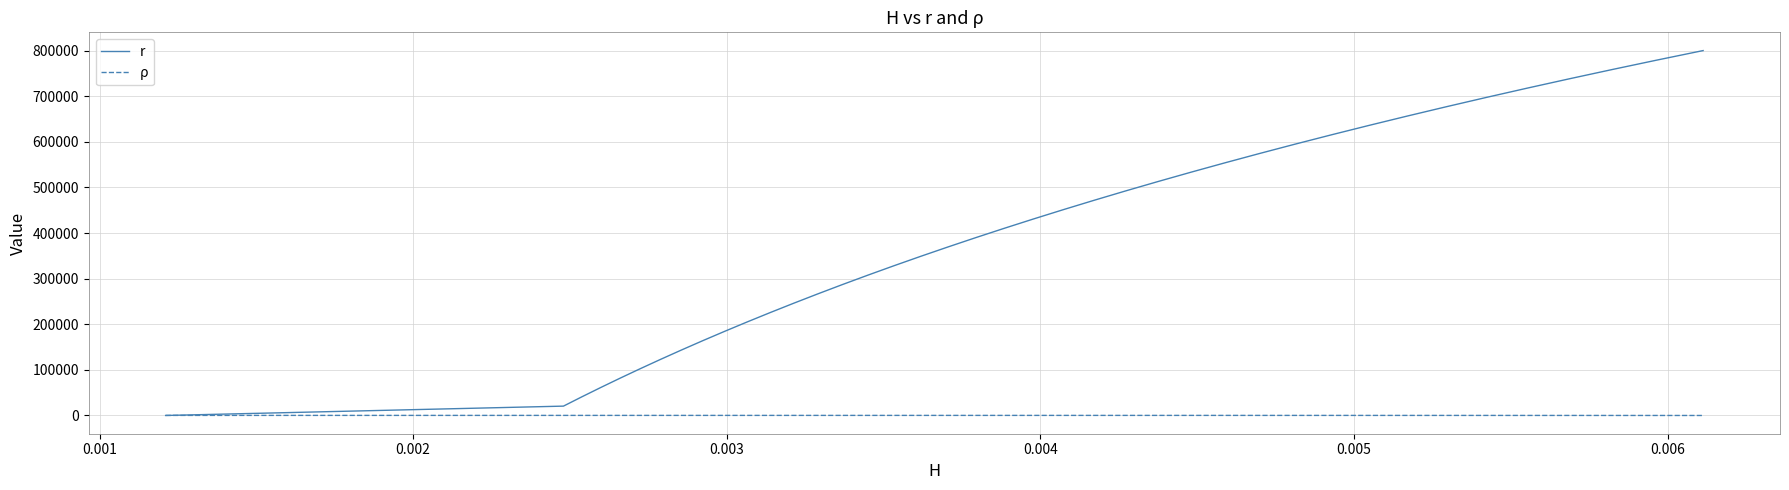

What is the average value of the ρ series?

159.8